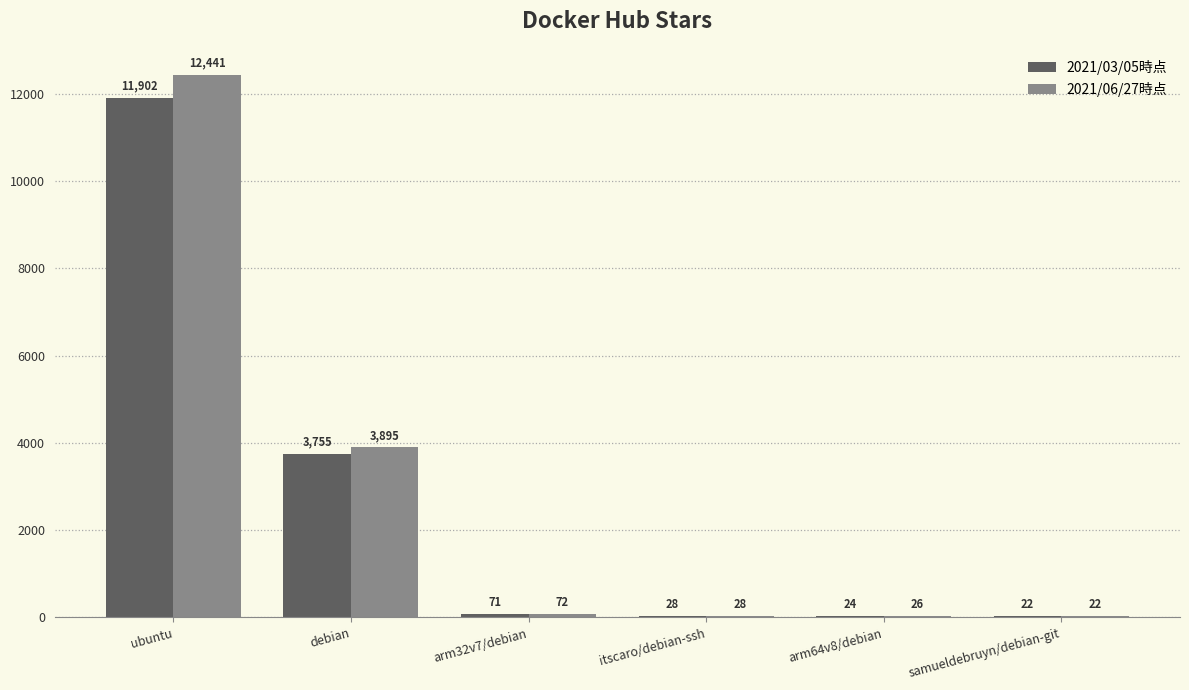

True or false: 2021/06/27時点 has a value of 22 at samueldebruyn/debian-git.

True